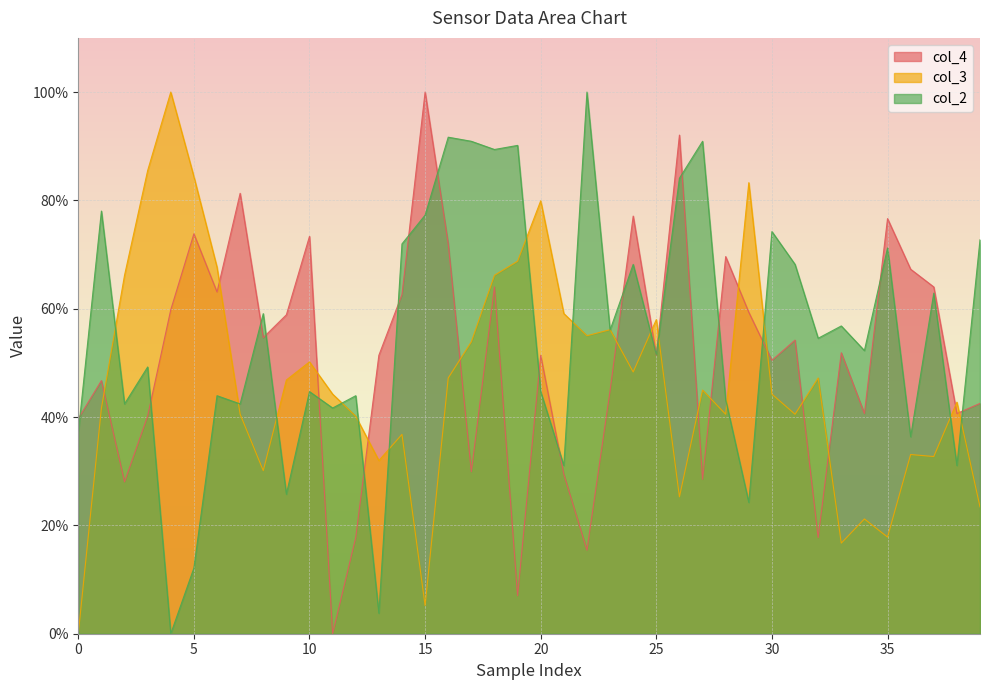

What is the value of the col_3 point at the 40th from the left?

23.4